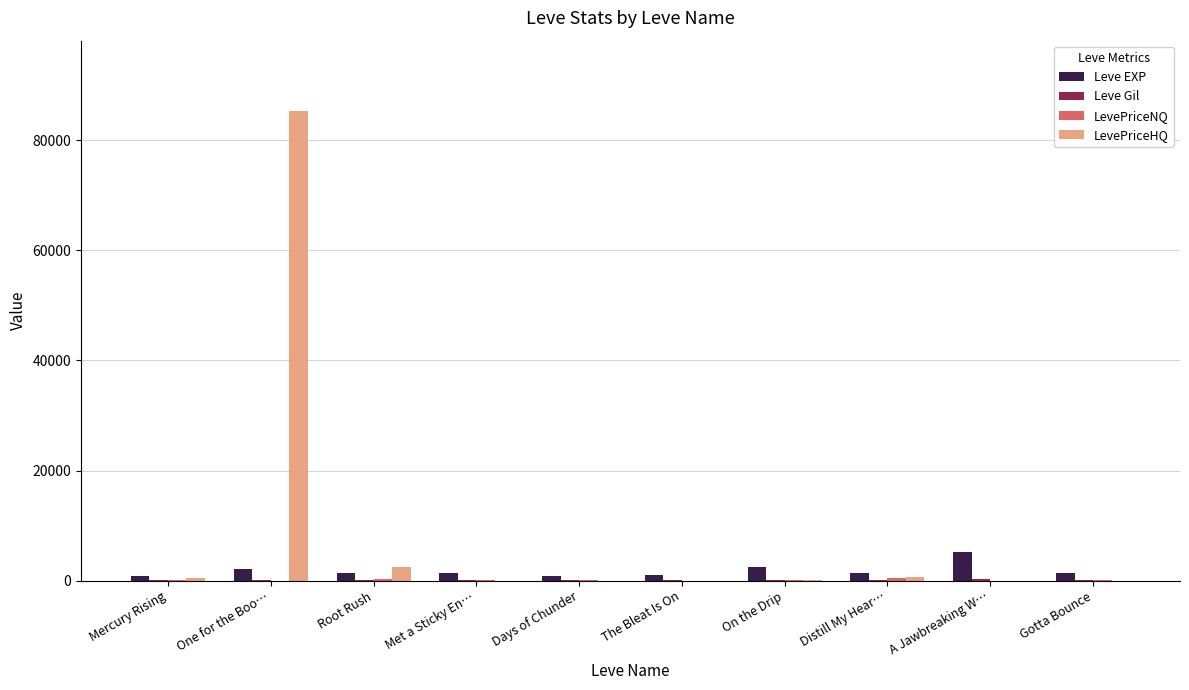

Which label corresponds to the largest value in the chart?

One for the Boo…